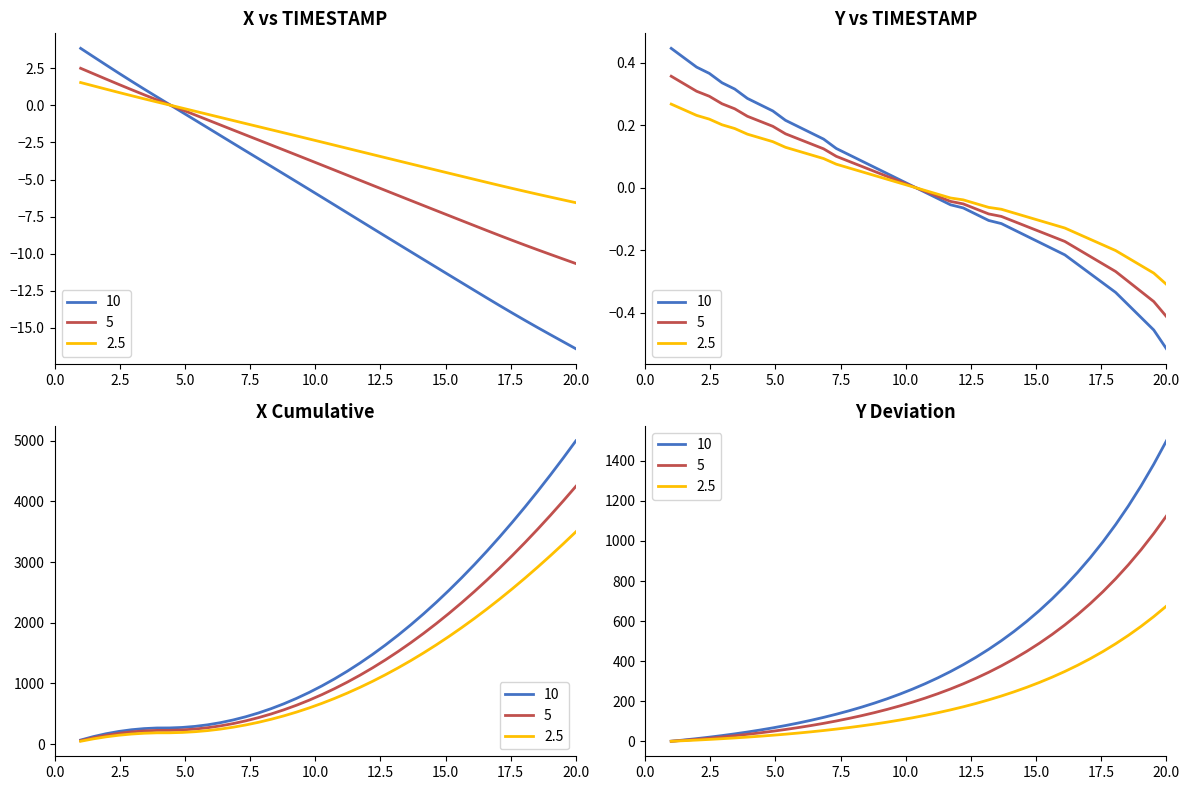

Is this an area chart (filled region under the line)?

No